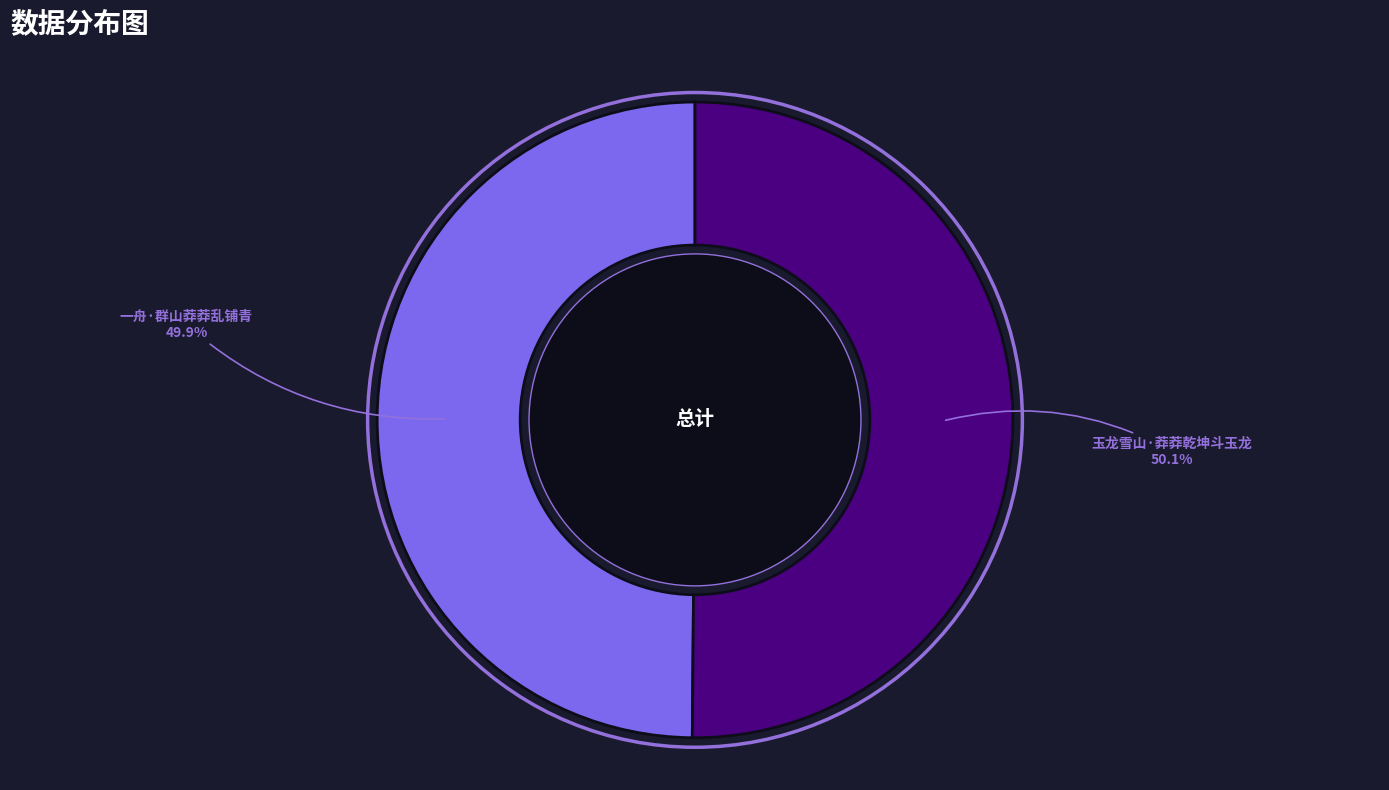

Is it true that 玉龙雪山·莽莽乾坤斗玉龙 is 57% of the pie?

False